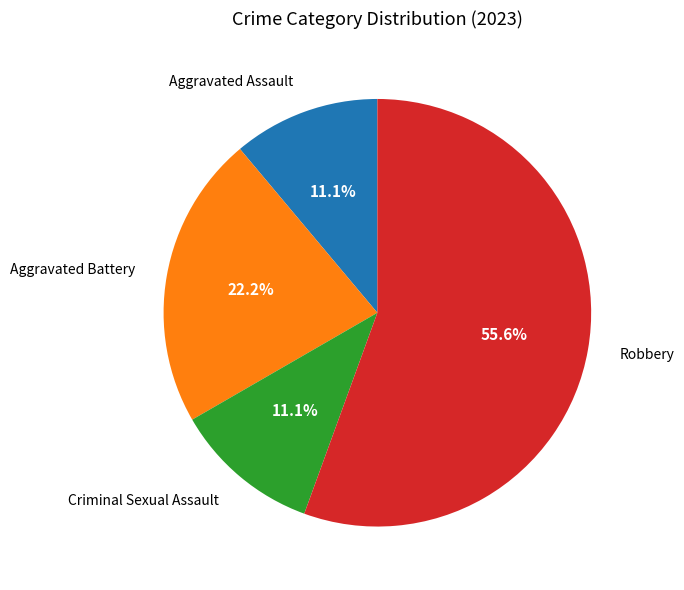

Which category has the biggest portion of the pie?

Robbery